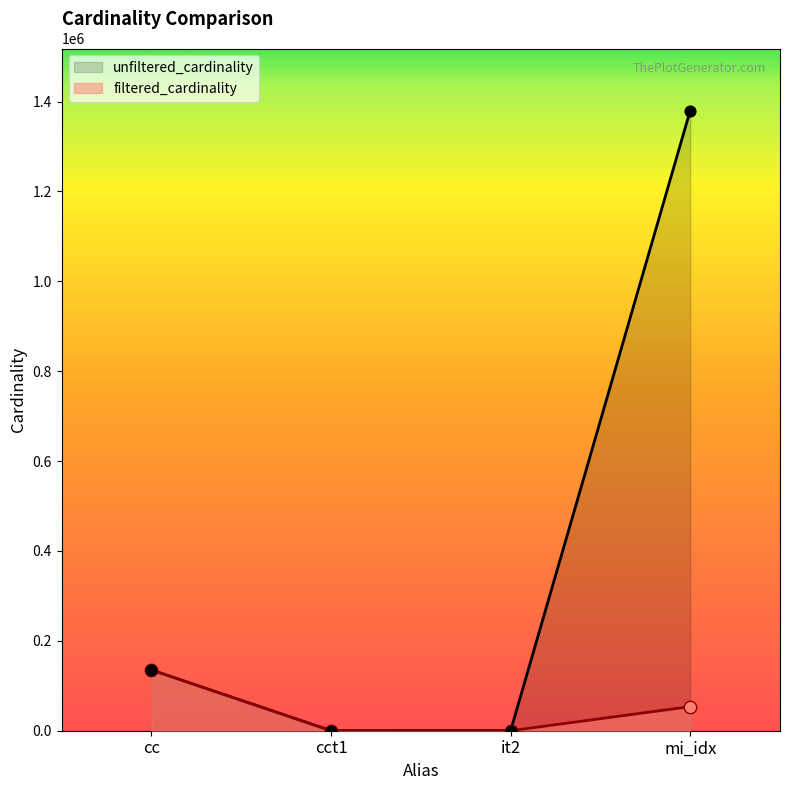

Is the value of filtered_cardinality at cct1 greater than the value of unfiltered_cardinality at mi_idx?

No